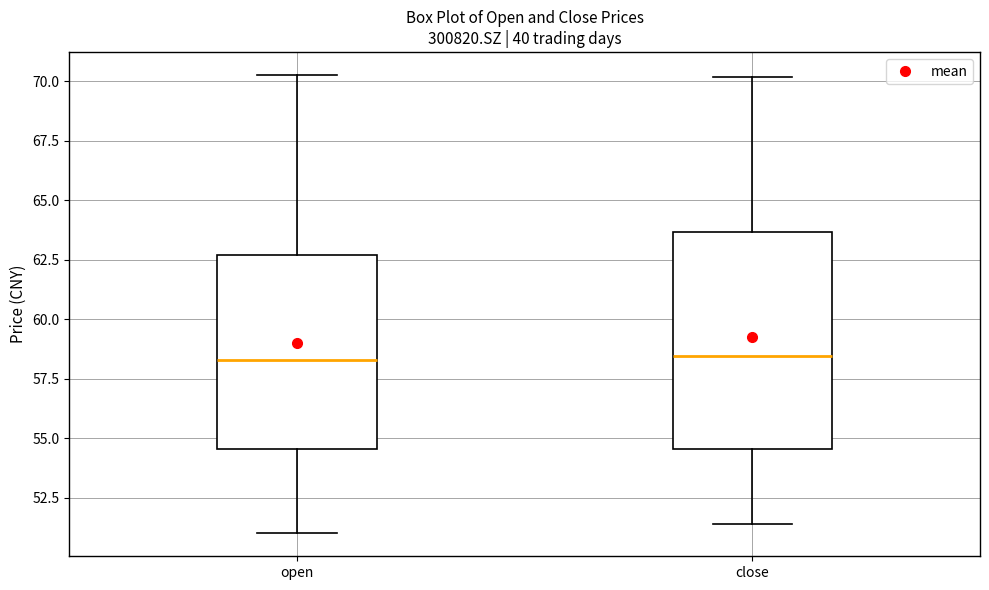

Reading left to right, read every box against the y-axis: the position of its median line, the range the box covers, and the ends of its whiskers. The values are not printed on the chart, so give them approximately, as read against the axis.

open: median 58.5, box 54.5 to 62.5, whiskers 51.0 to 70.5
close: median 58.5, box 54.5 to 63.5, whiskers 51.5 to 70.0